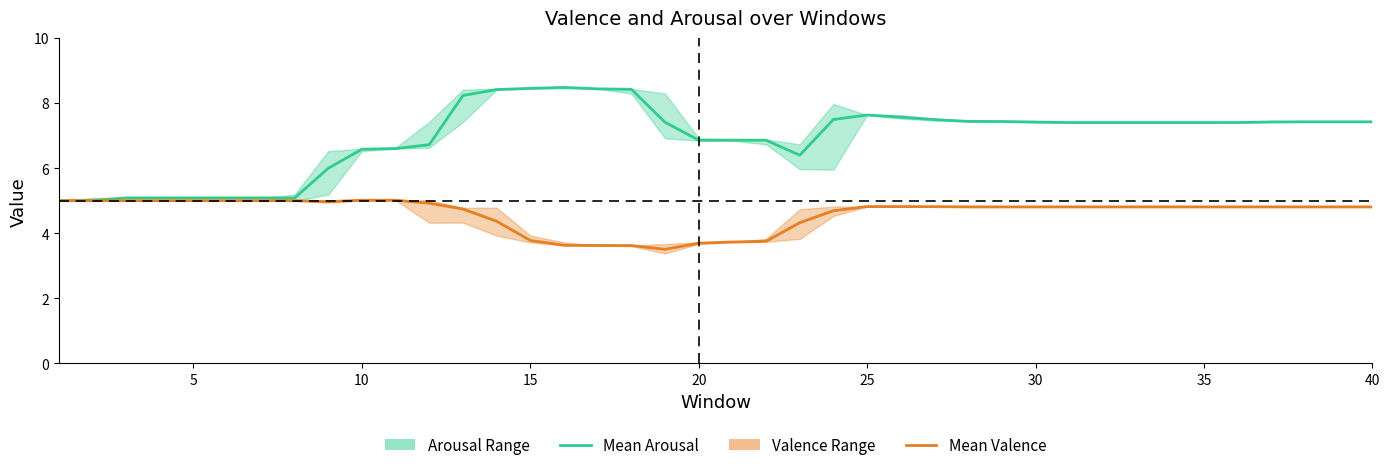

Does the chart have visible grid lines?

No